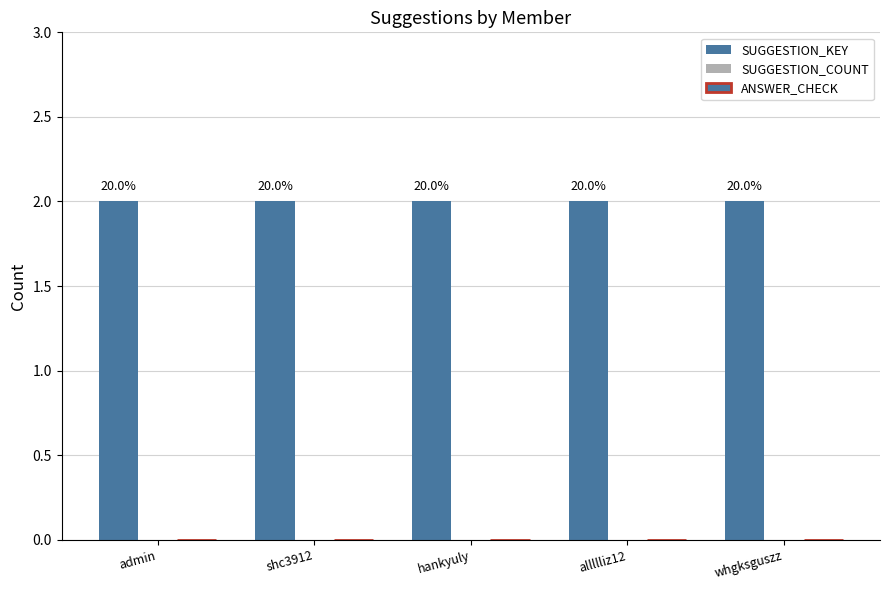

What are all the series names shown in the legend?

SUGGESTION_KEY, SUGGESTION_COUNT, ANSWER_CHECK